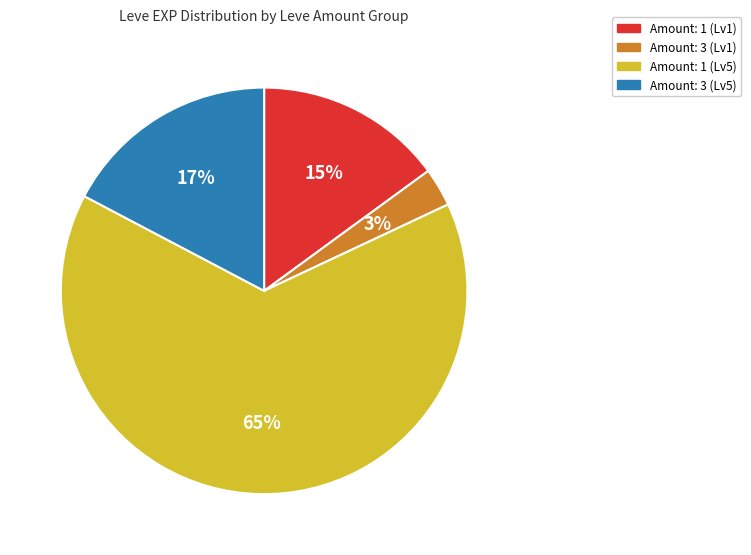

To the nearest percent, what is the difference between the largest and smallest slice percentages?

62%